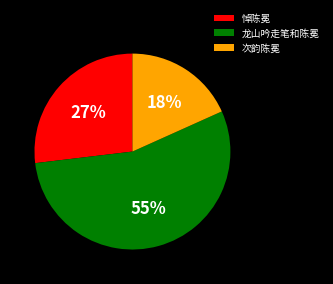

Is it true that 次韵陈冕 is 18% of the pie?

True